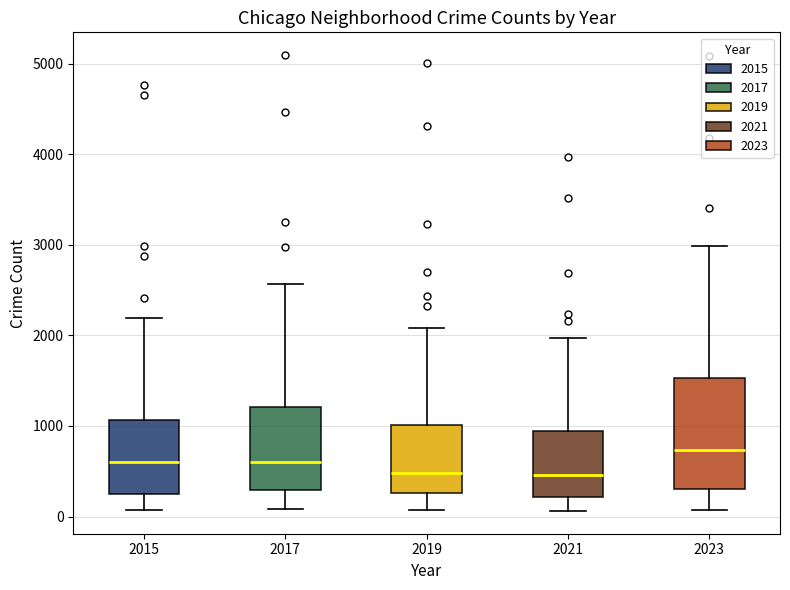

Which box is the tallest, from its lower edge to its upper edge?

2023